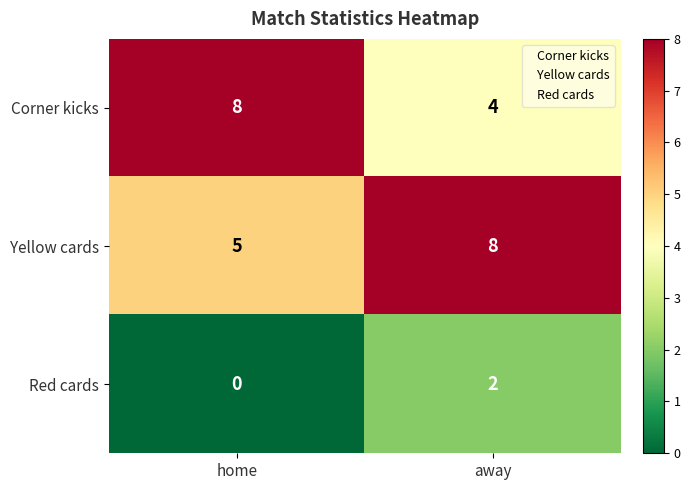

What is the approximate value of Corner kicks at home?

8